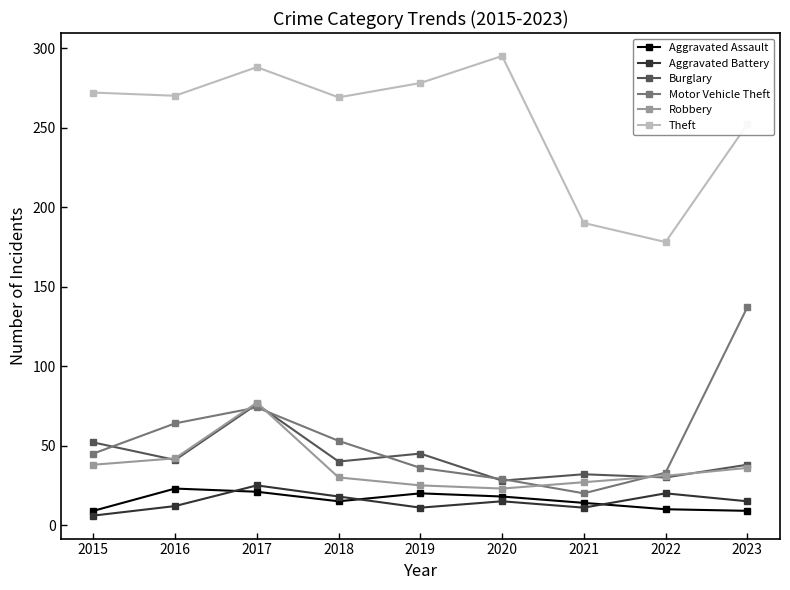

True or false: Burglary and Theft intersect in this chart.

False